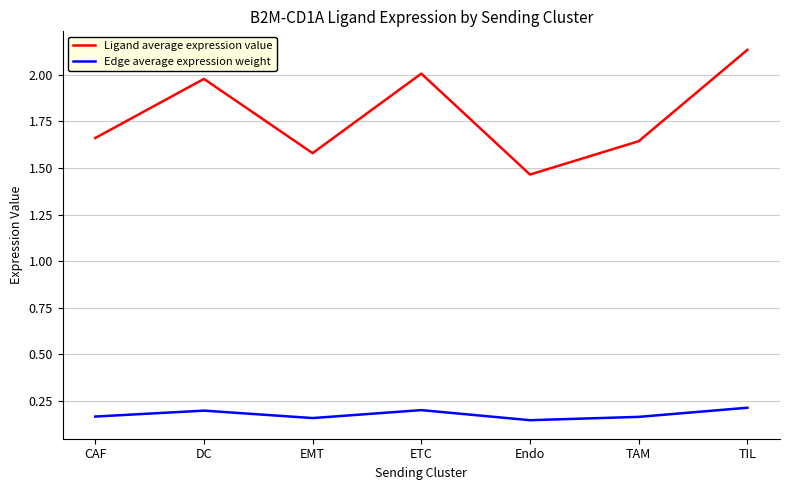

Which category has the highest value across all series?

TIL